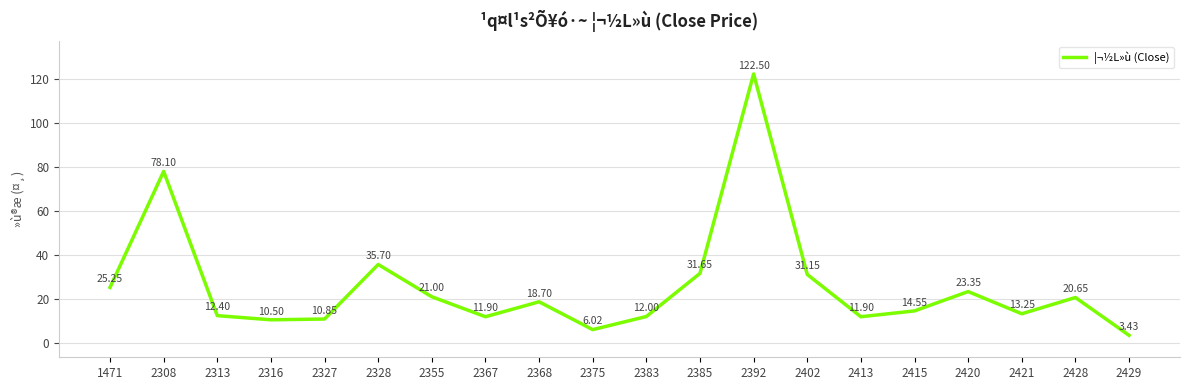

What is the ratio of the value at 2402 to the value at 2428?

1.5